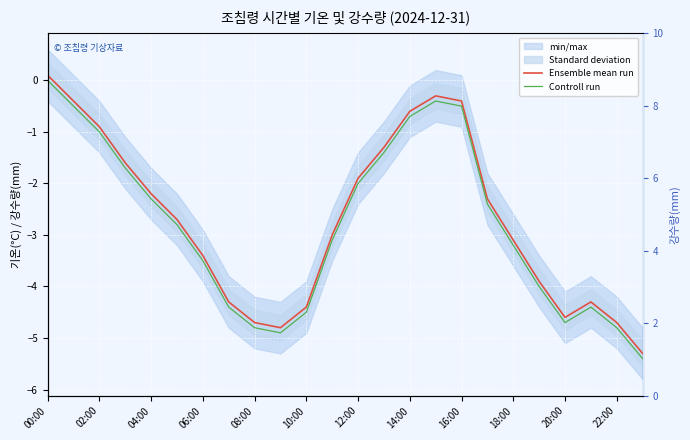

Count the number of categories in the chart.

24